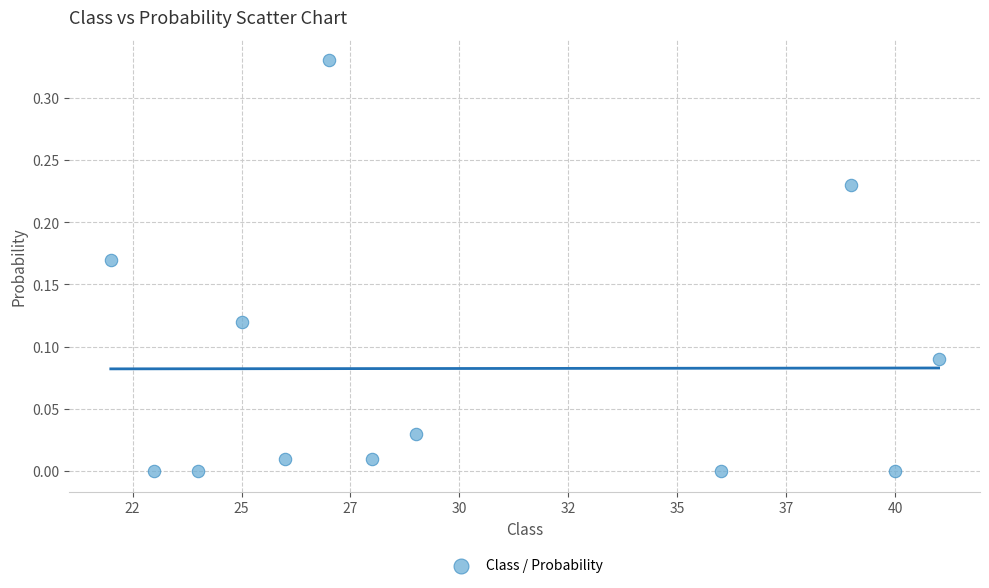

What is the range of X values (max minus min)?

19.0